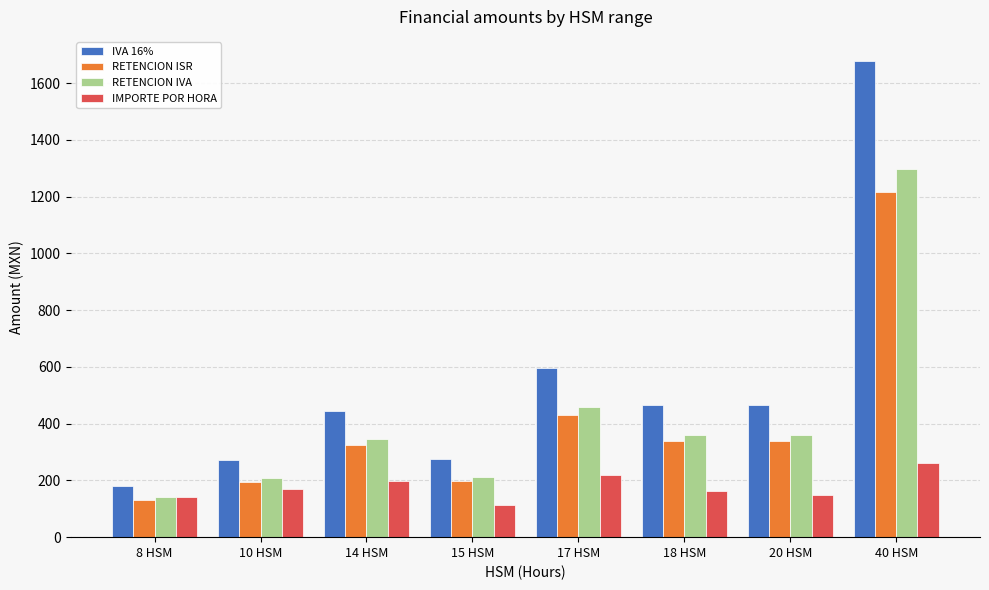

What are all the series names shown in the legend?

IVA 16%, RETENCION ISR, RETENCION IVA, IMPORTE POR HORA